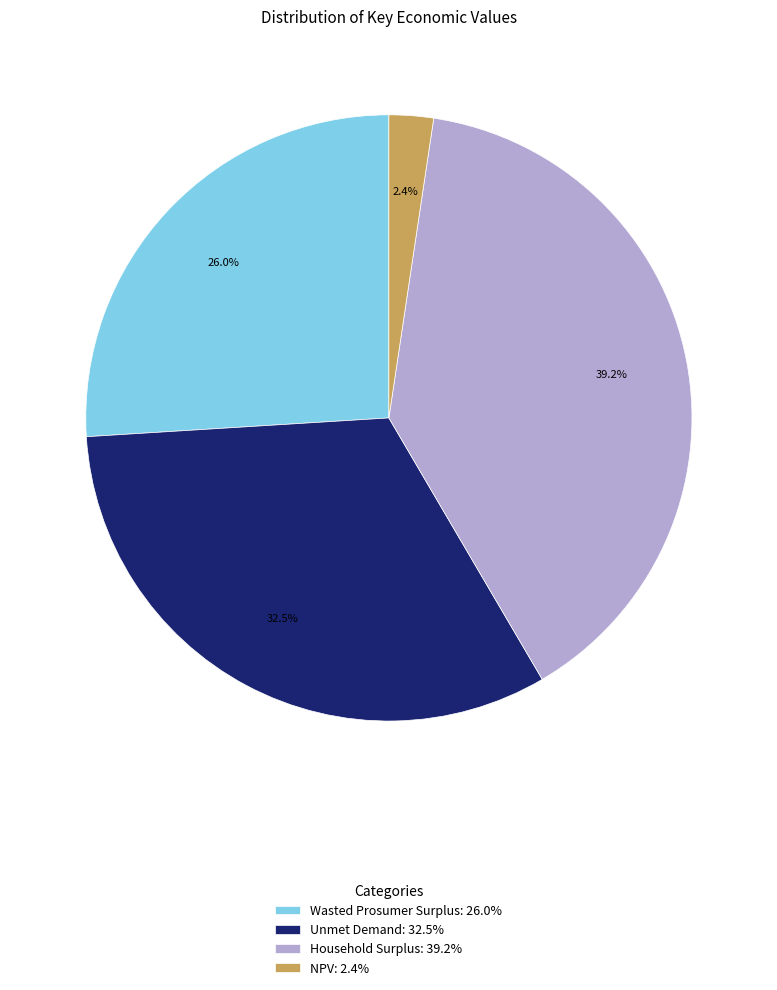

To the nearest percent, what percentage of the pie is NPV?

2%